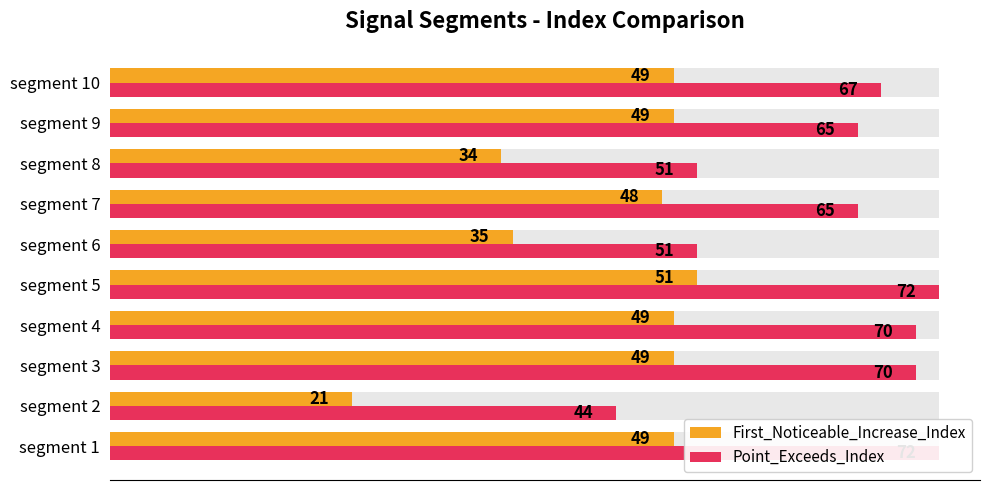

Which series changed the most between segment 1 and segment 4?

Point_Exceeds_Index